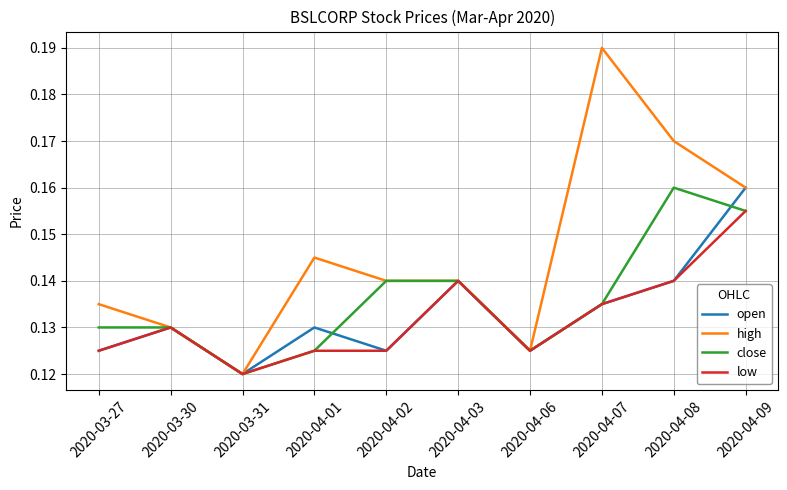

At which label is open closest to 0?

2020-03-31